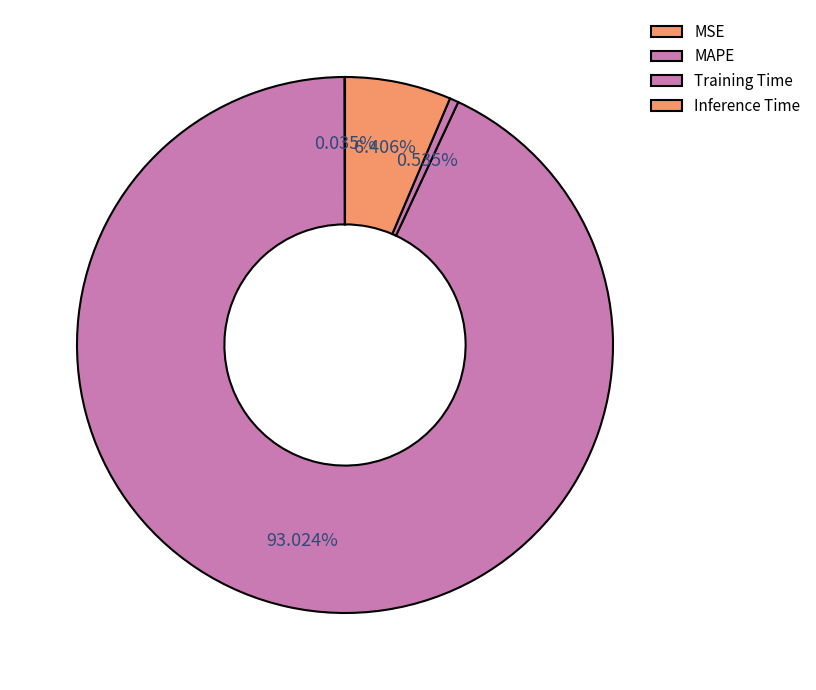

To the nearest percent, what is the difference between the Inference Time and MAPE slice percentages?

87%